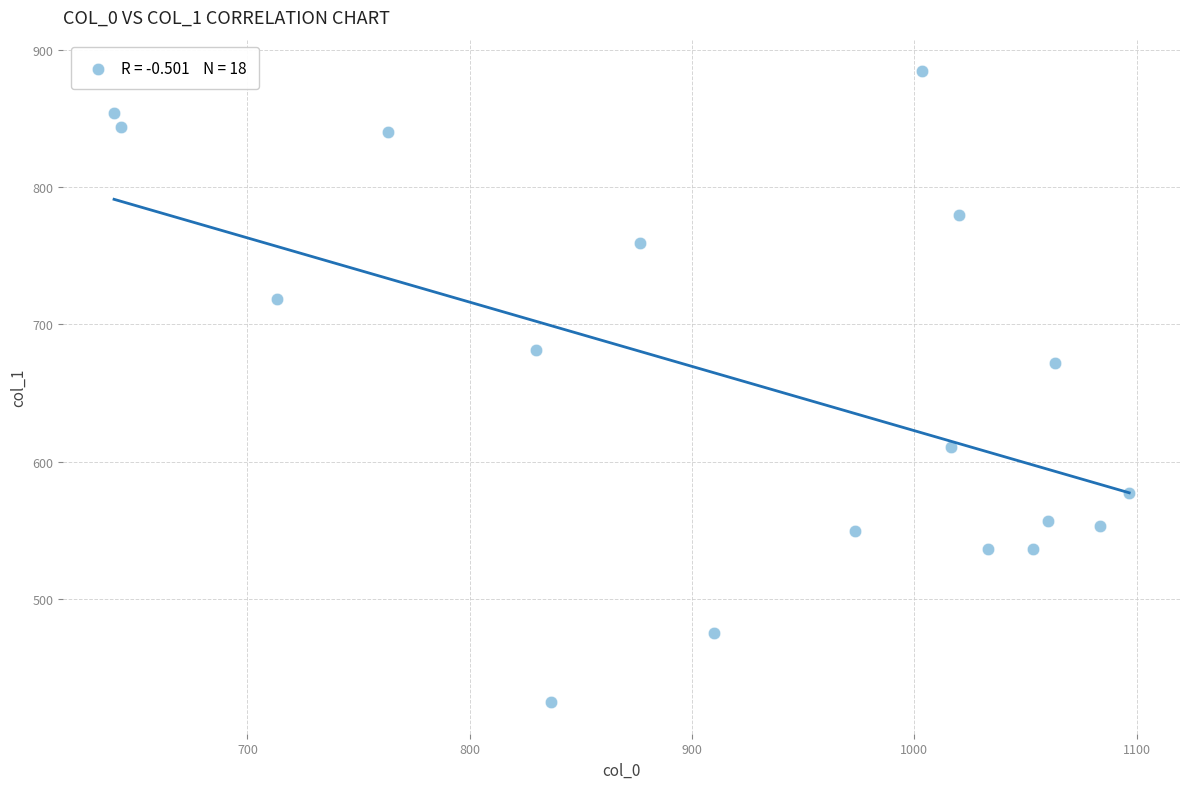

What Y value in the scatter plot is closest to 654?

671.6